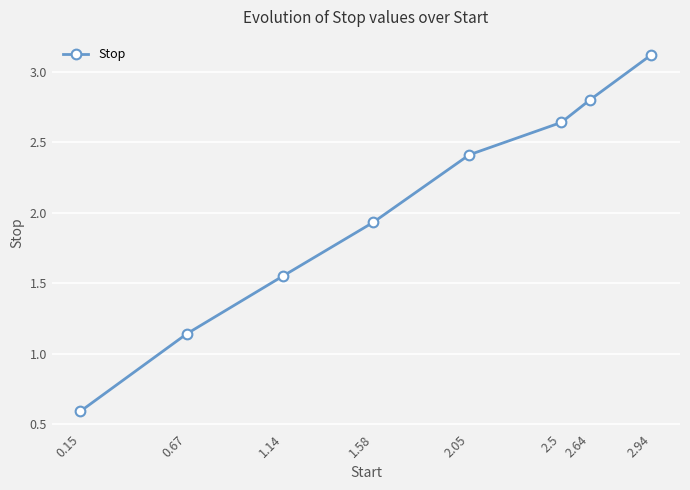

True or false: there are more than 0 points higher than both neighbors.

False